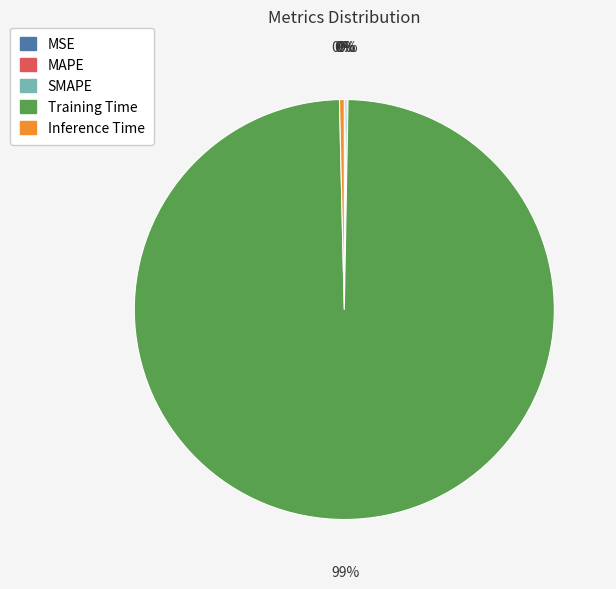

Which category has the biggest portion of the pie?

Training Time